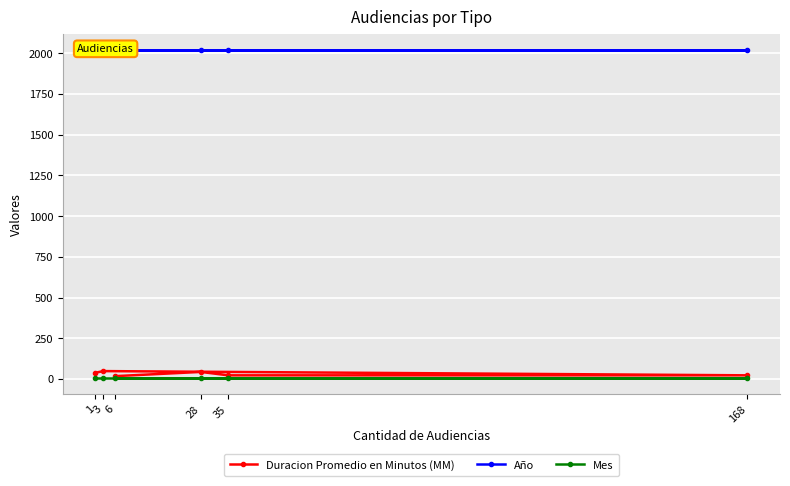

What is the greatest value displayed?

2019